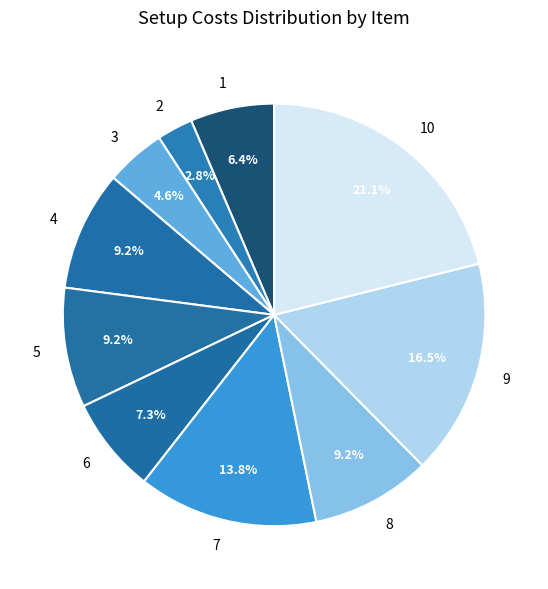

Does 6 account for over 50% of the chart?

No